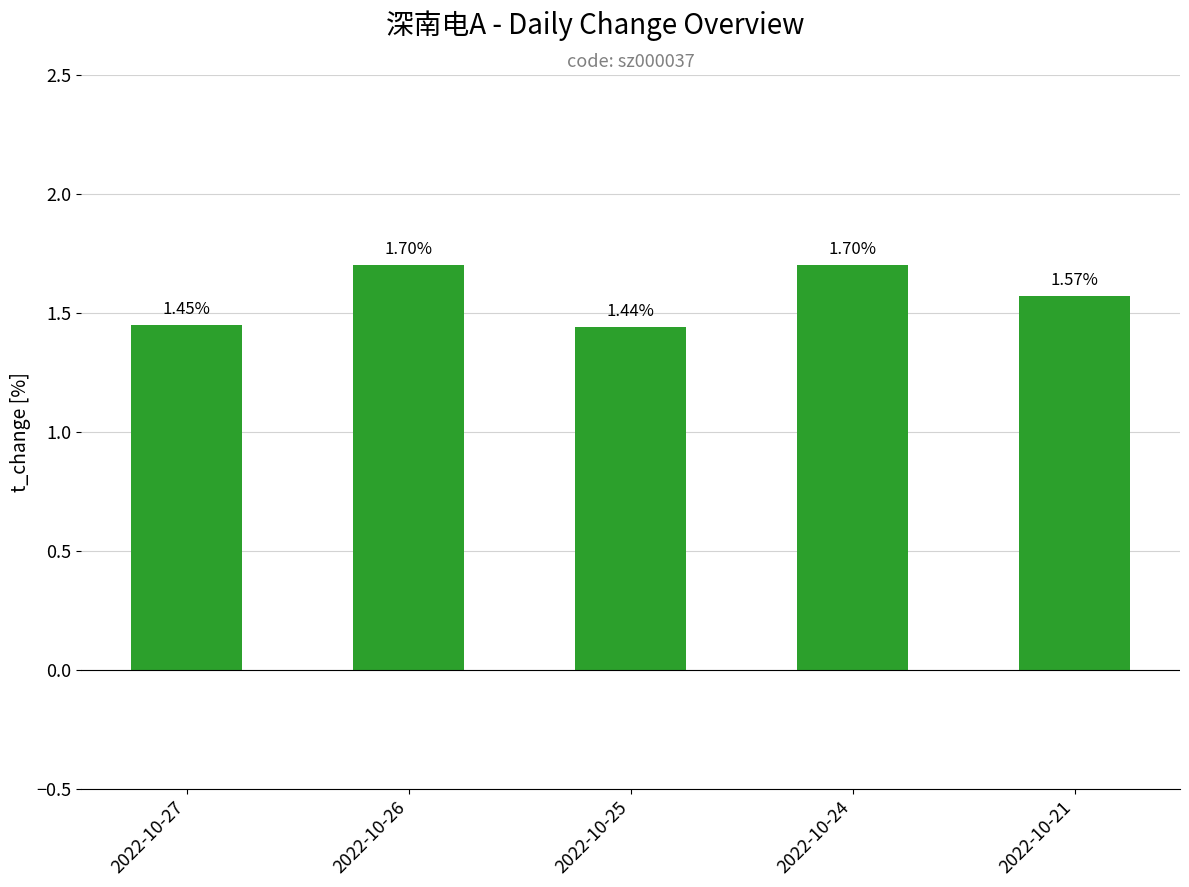

What is the difference between the second highest and minimum values?

0.3